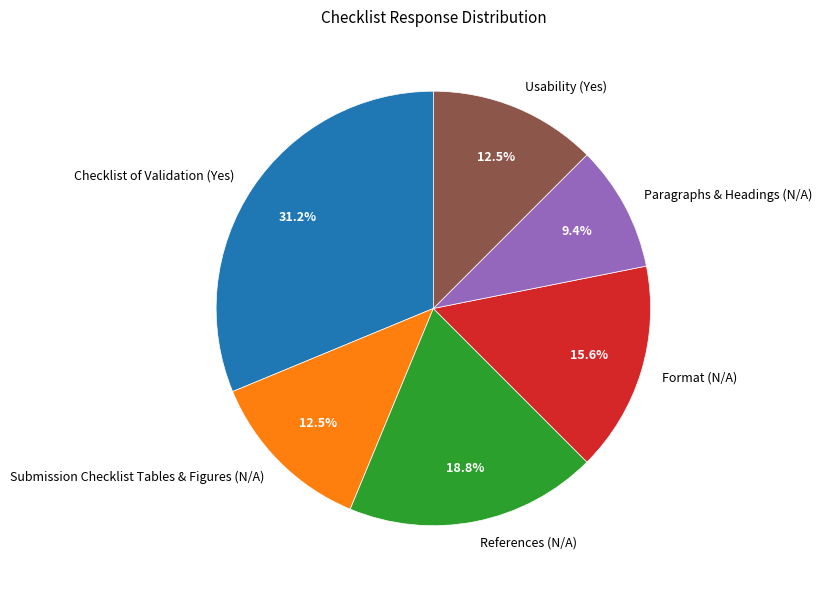

The Usability (Yes) slice represents 27% of the pie. True or false?

False